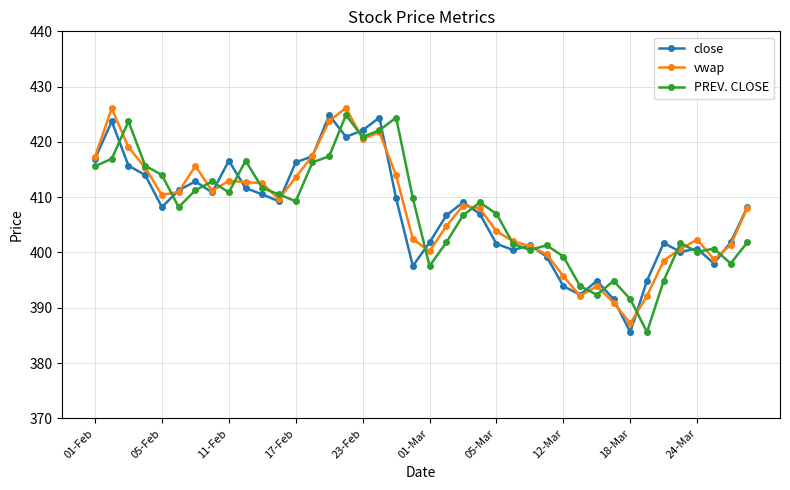

What is the value of the close point at the 15th from the left?

424.9